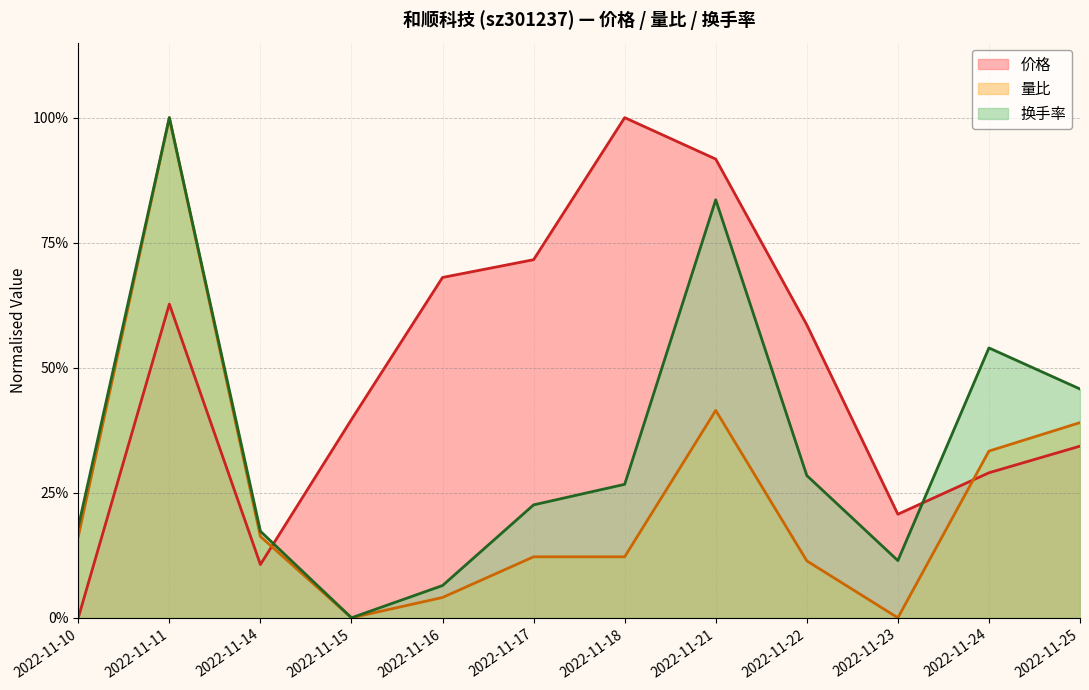

The value of 换手率 at 2022-11-21 is 0.8. True or false?

True